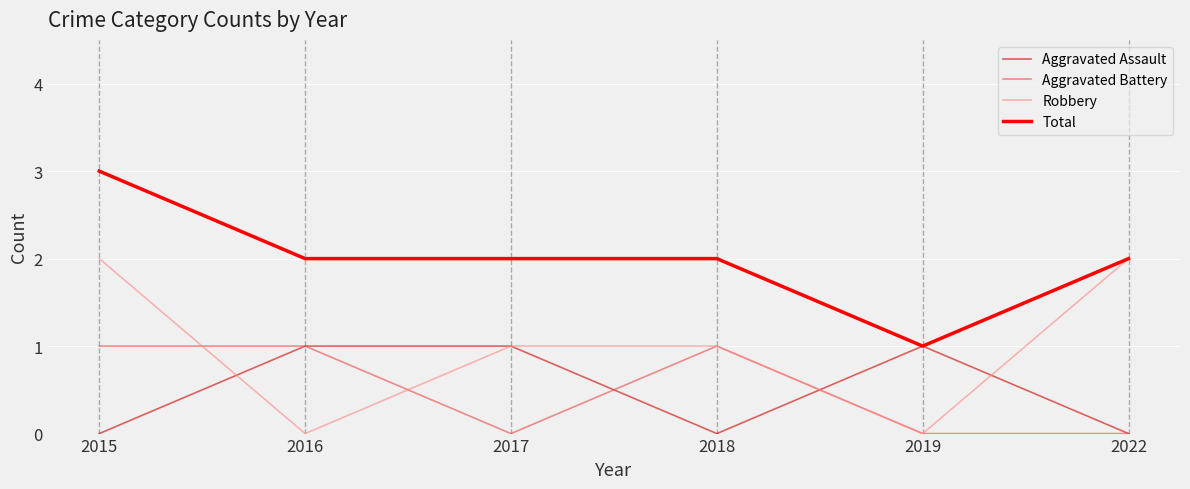

What is the difference between the highest and lowest values at 2015?

3